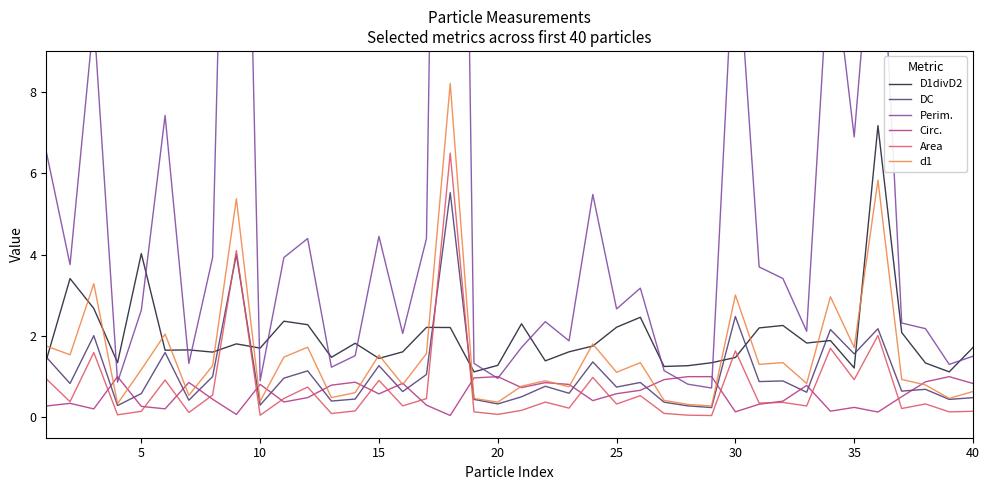

Which series has the largest total across all categories?

Perim.